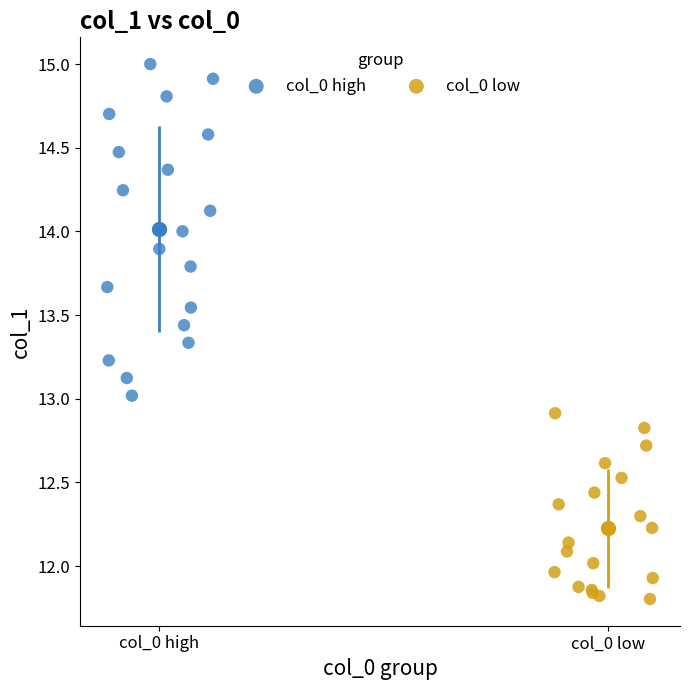

What are all the series names shown in the legend?

col_0 high, col_0 low